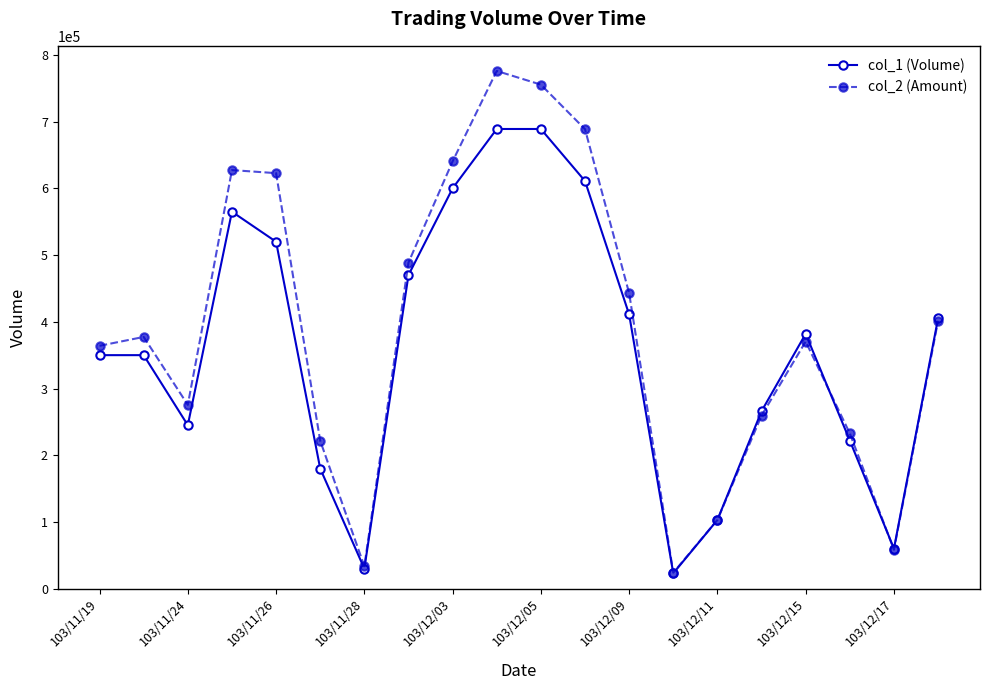

Is this an area chart (filled region under the line)?

No